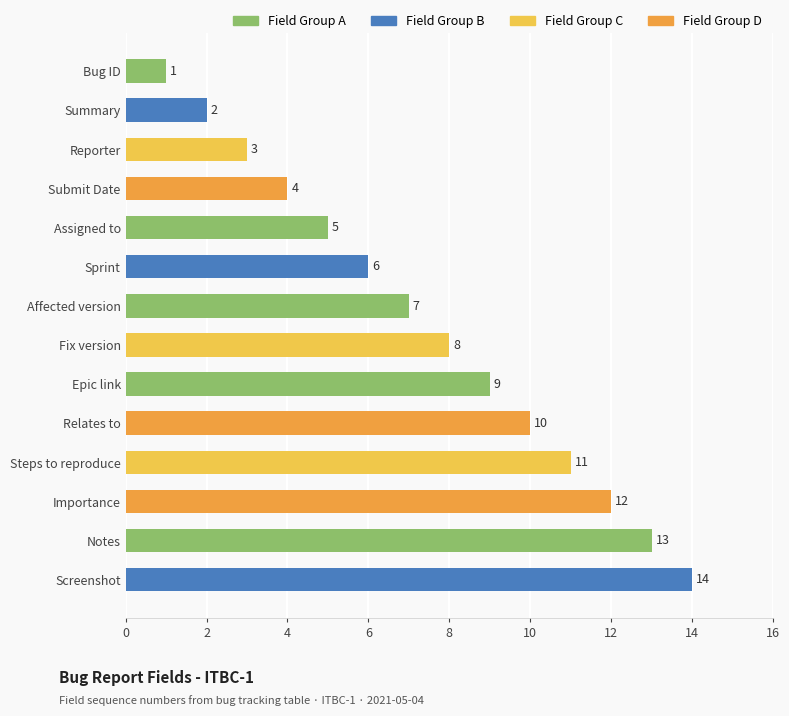

What is the sum of the values at Affected version and Notes?

20